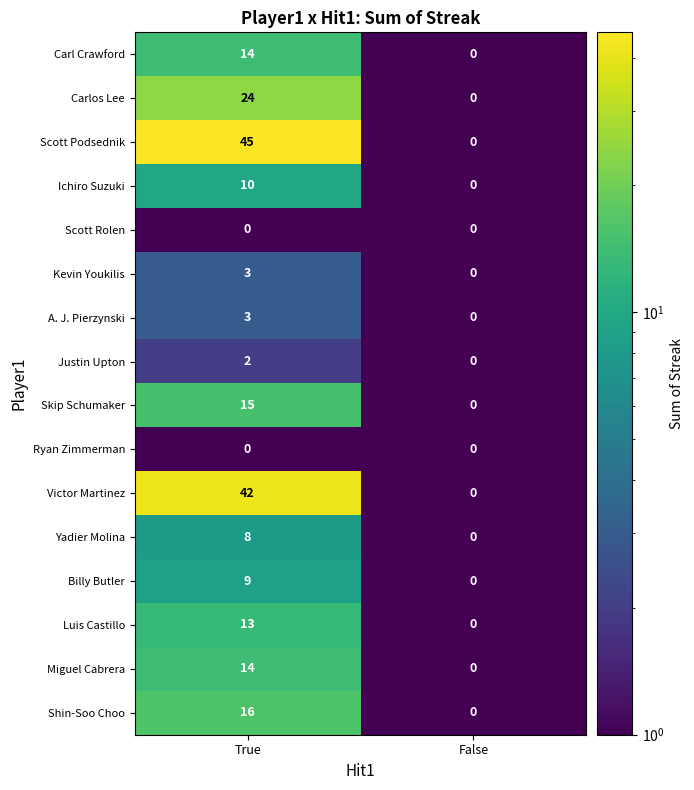

At which label is Luis Castillo closest to 6?

False